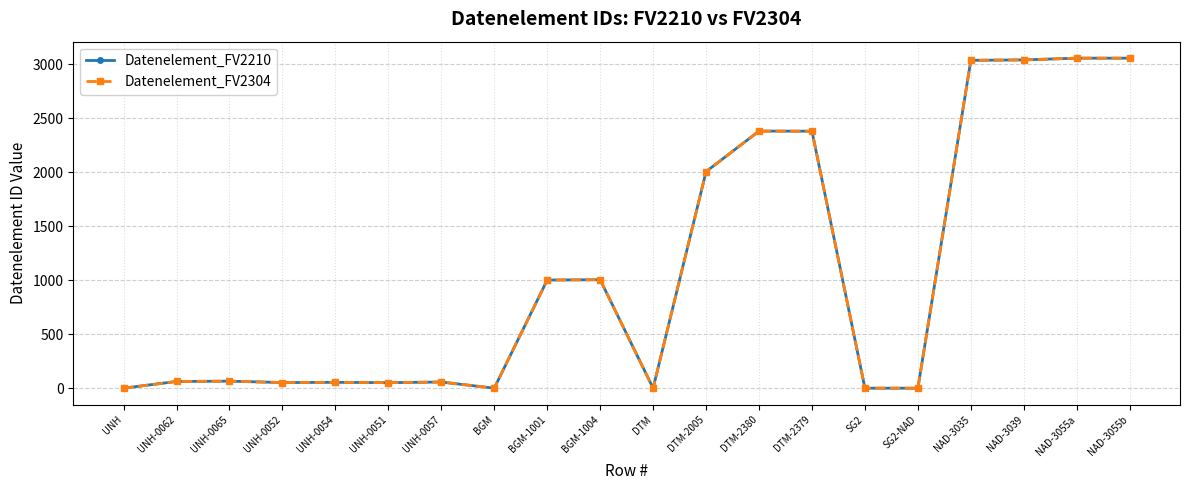

What is the highest value of the Datenelement_FV2210 series?

3055